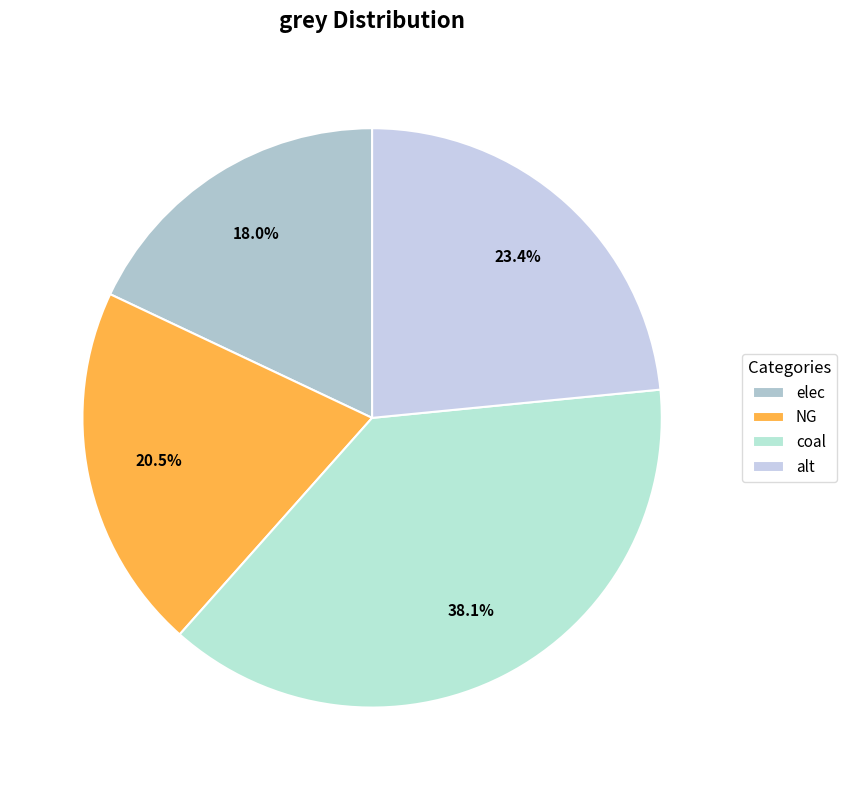

To the nearest percent, what is the average slice percentage?

25%